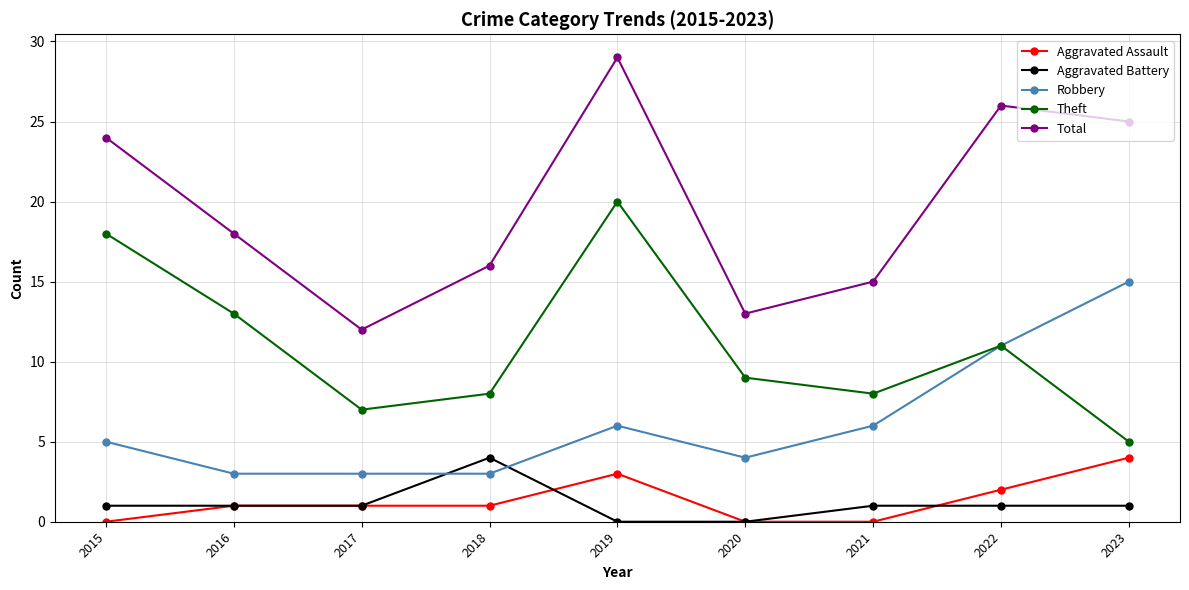

What is the value of the Aggravated Battery point at the 9th from the left?

1